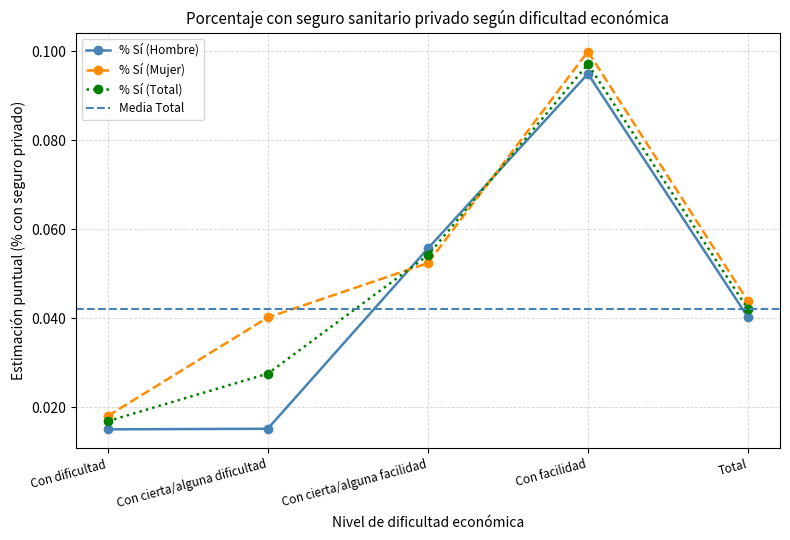

True or false: % Sí (Mujer) has more than 2 points higher than both neighbors.

False